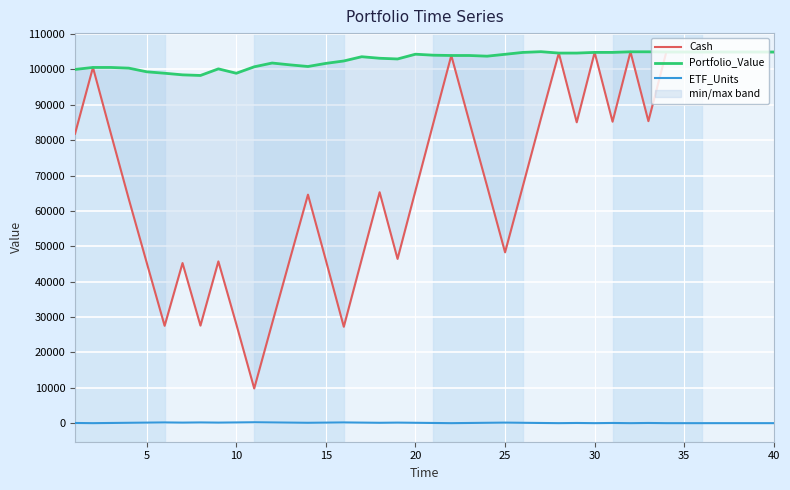

What is the difference between the second highest and second lowest values in the Cash series?

77672.5